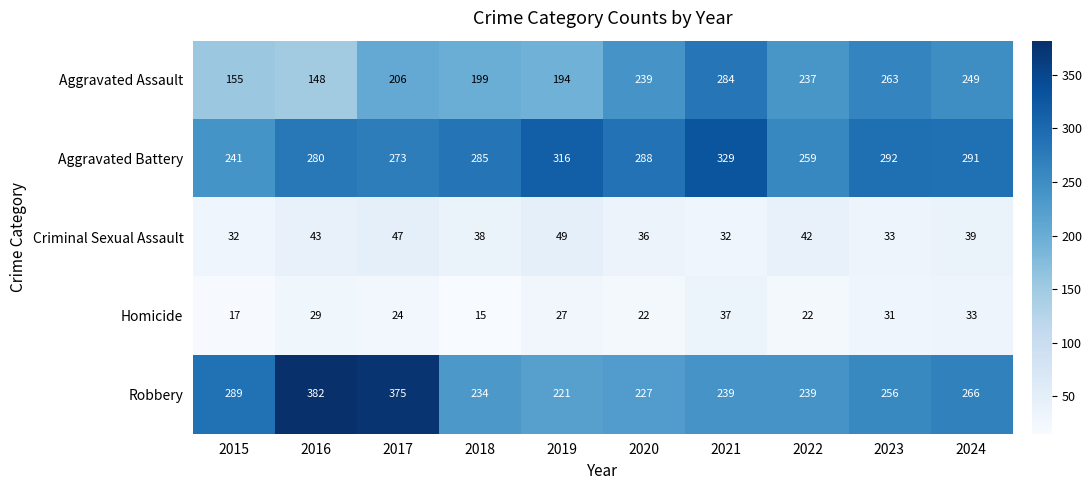

What is the maximum value shown in the chart?

382